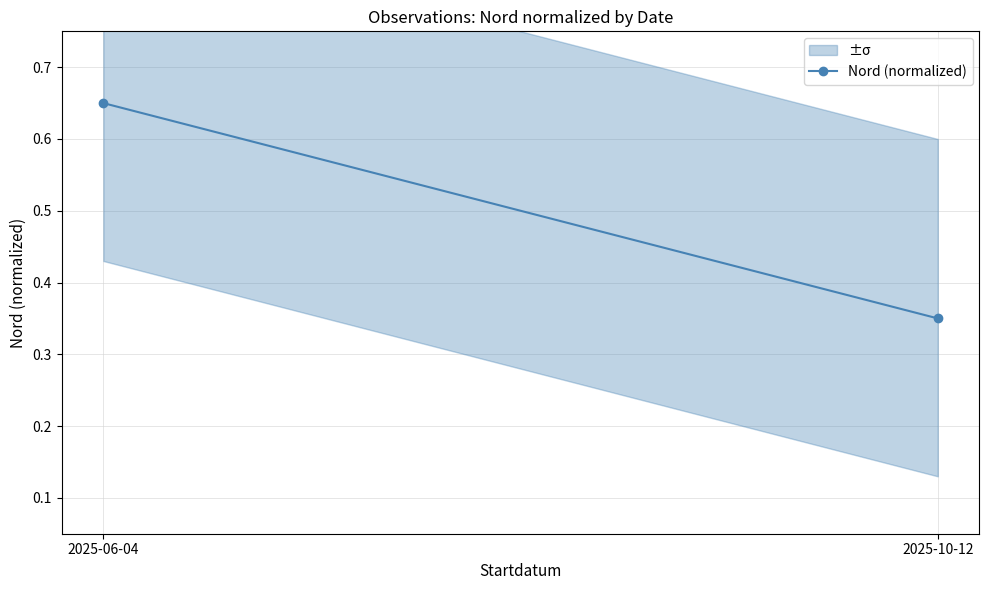

What is the value of the 2nd point from the left?

0.3